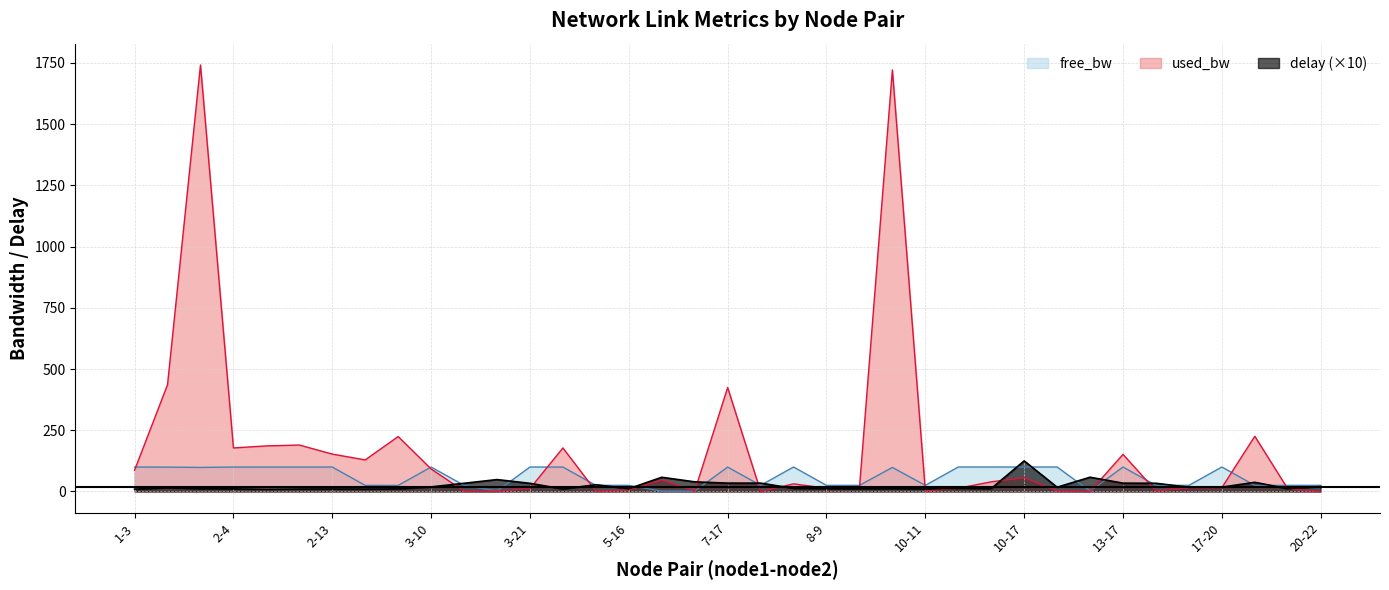

At which label does used_bw_scaled first exceed 31?

1-3